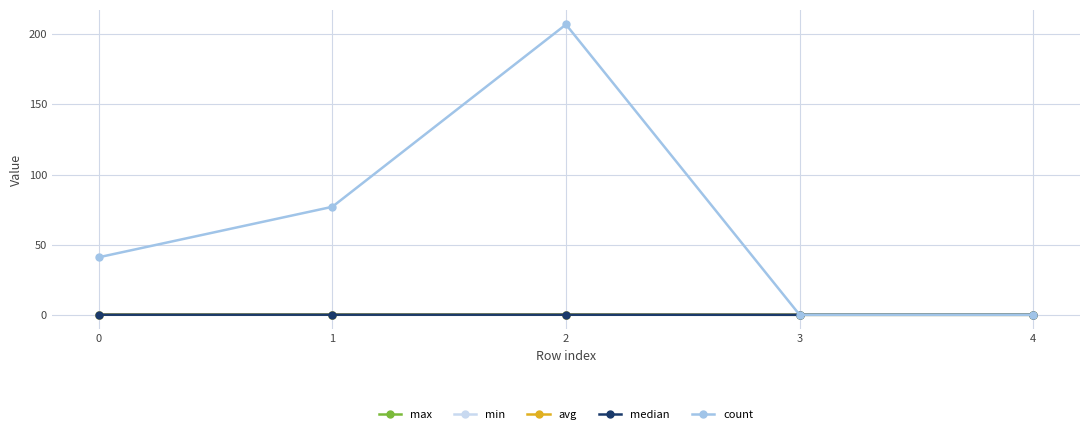

What is the difference between the maximum and minimum values in the median series?

0.1